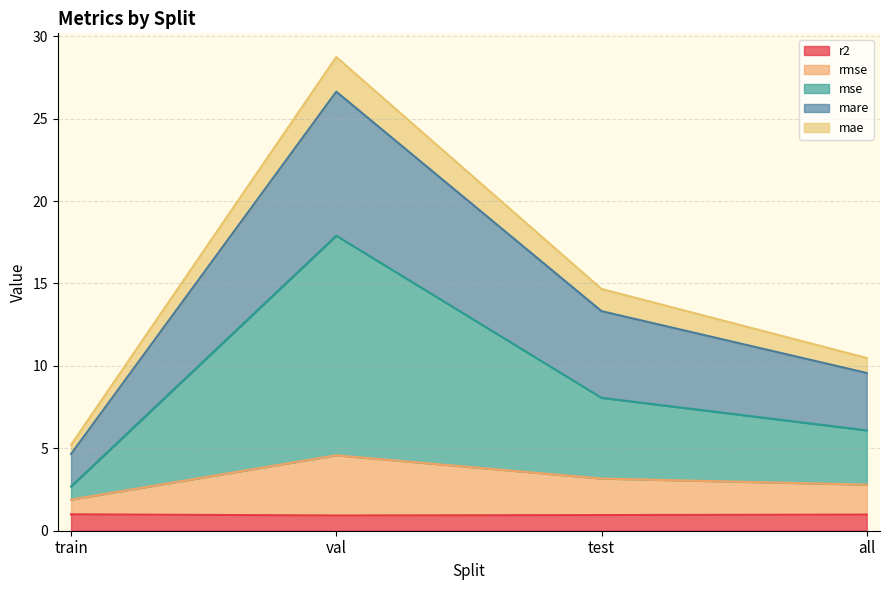

At which label does mae first exceed 13?

val